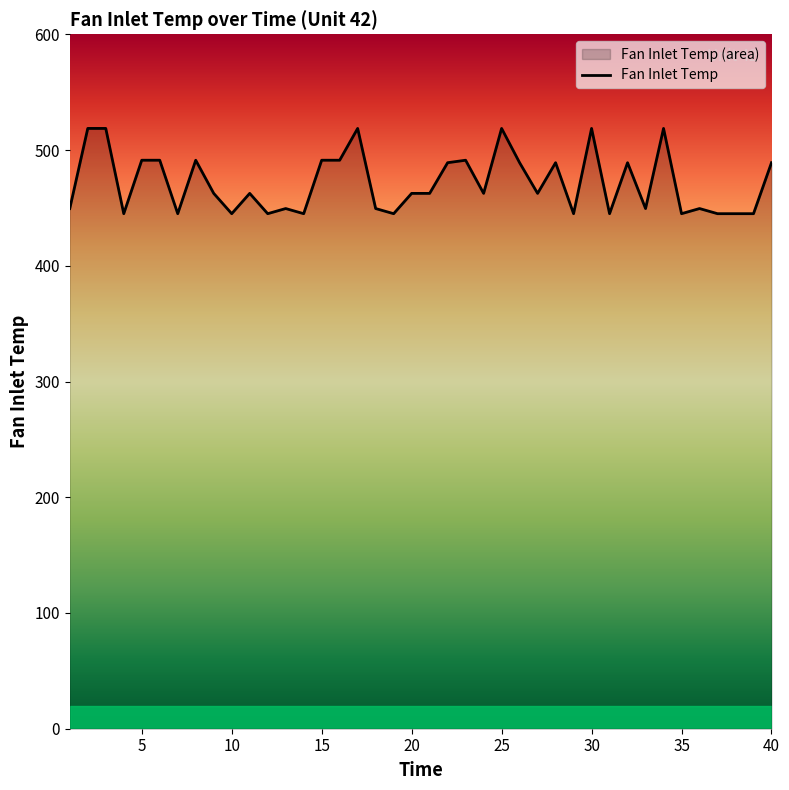

Which has a higher value, 20 or 35?

20